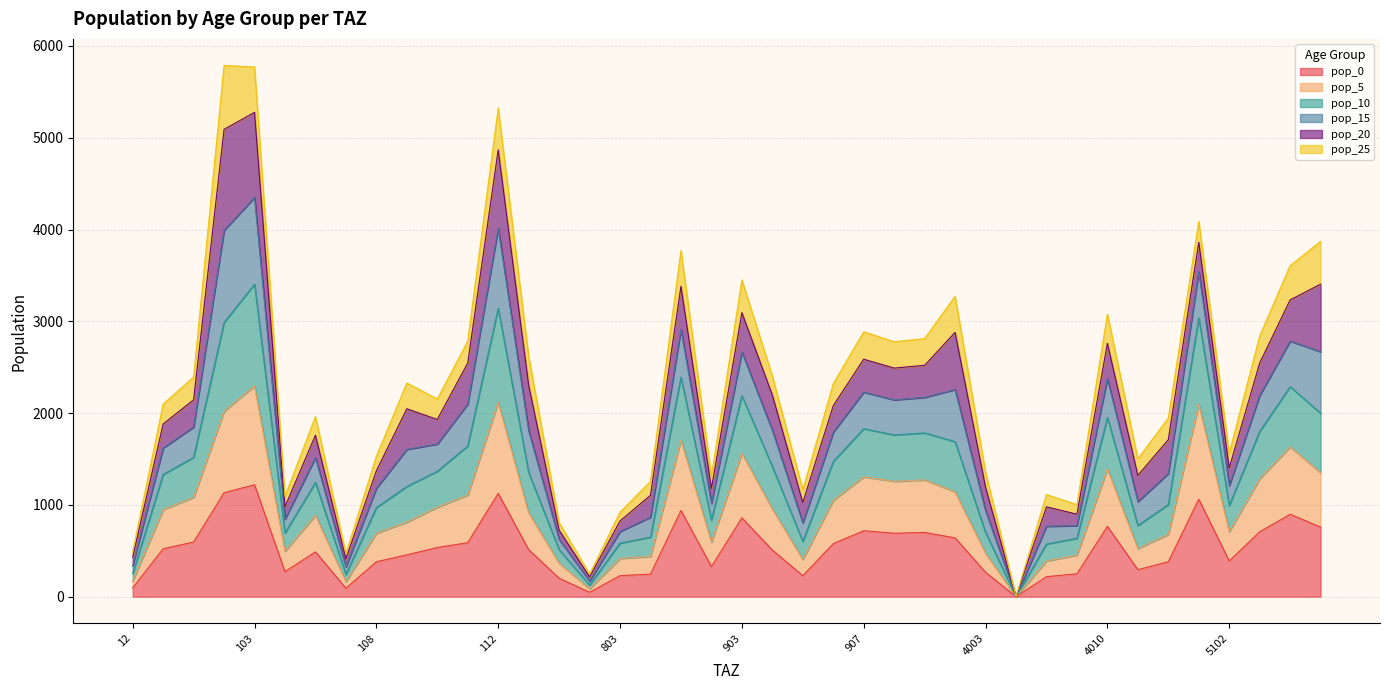

At which category does the chart reach its minimum across all series?

4004